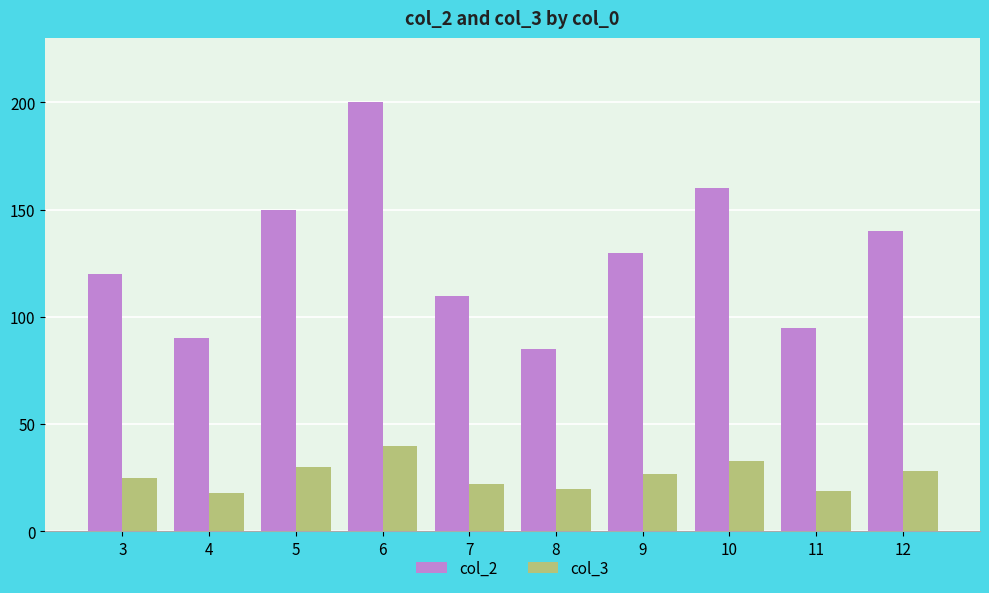

How many distinct data groups are displayed?

2